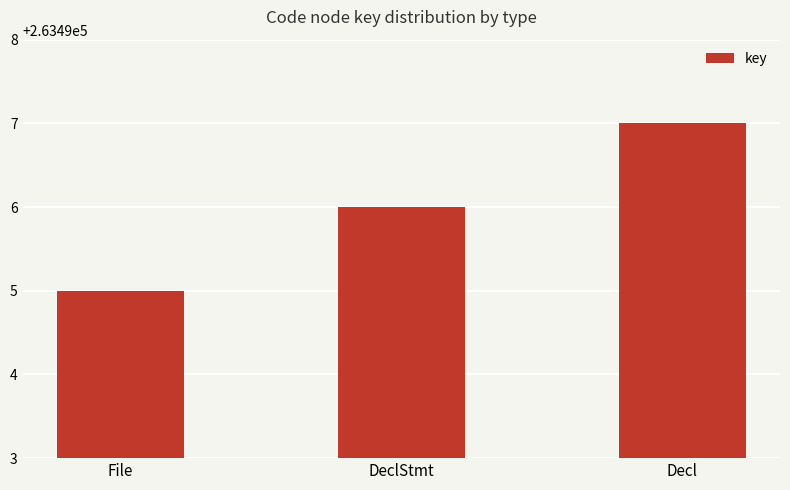

What is the sum of the values at File and Decl?

526992